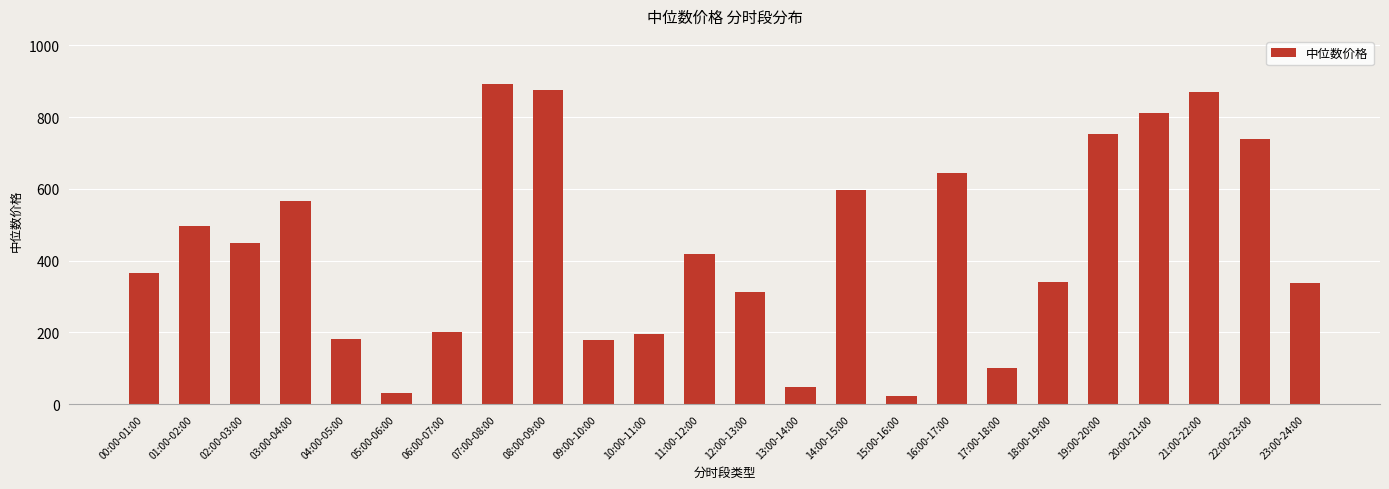

The chart shows a value of 101.7 at 18:00-19:00. True or false?

False